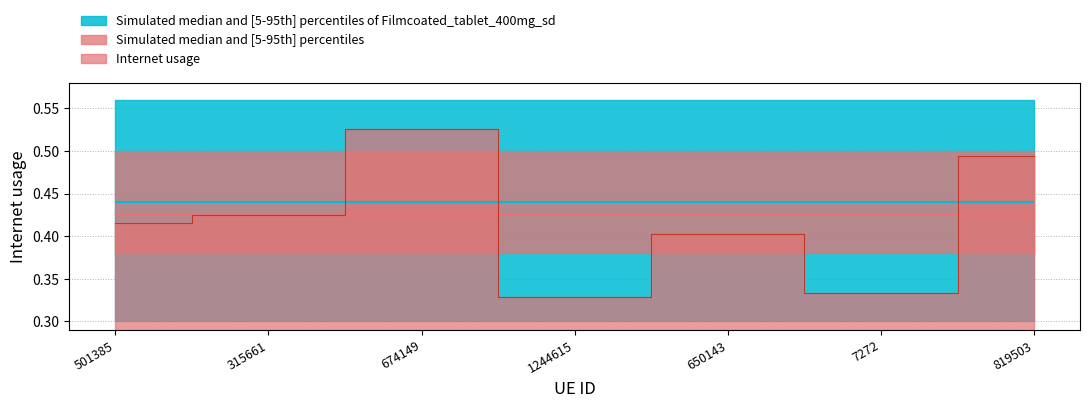

What is the sum of the values at 674149 and 1244615?

0.9